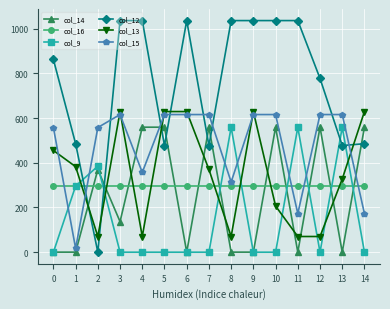

At how many categories does at least one series exceed 74?

15